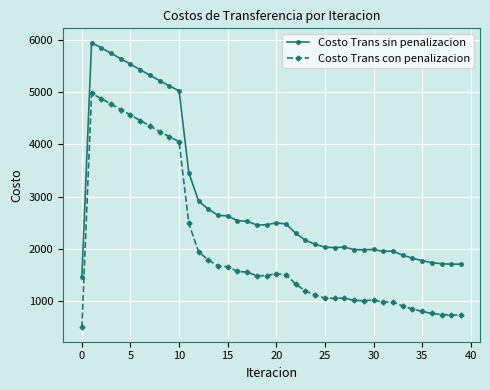

What is the value of the Costo Trans con penalizacion point at the 25th from the left?

1117.2